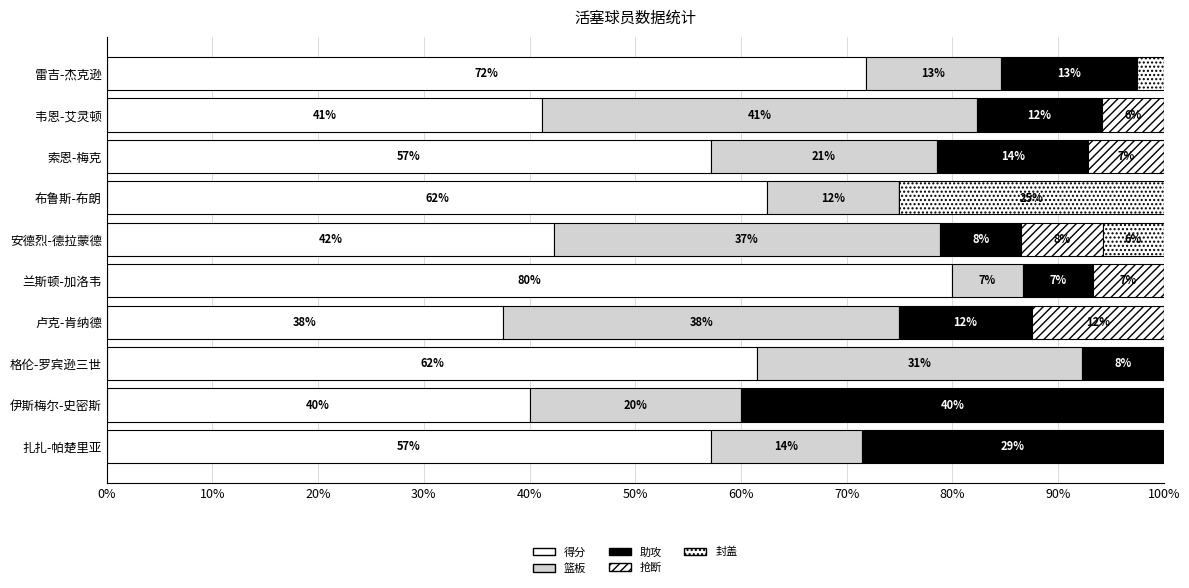

How many bars are there in total?

50